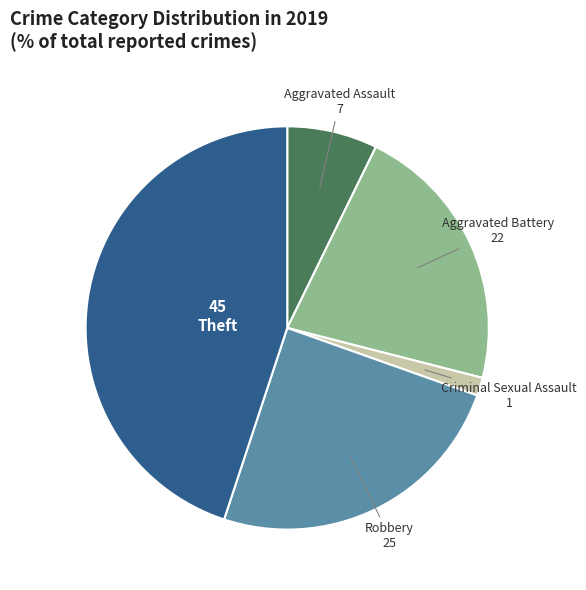

Is there any slice that represents more than half of the pie?

No